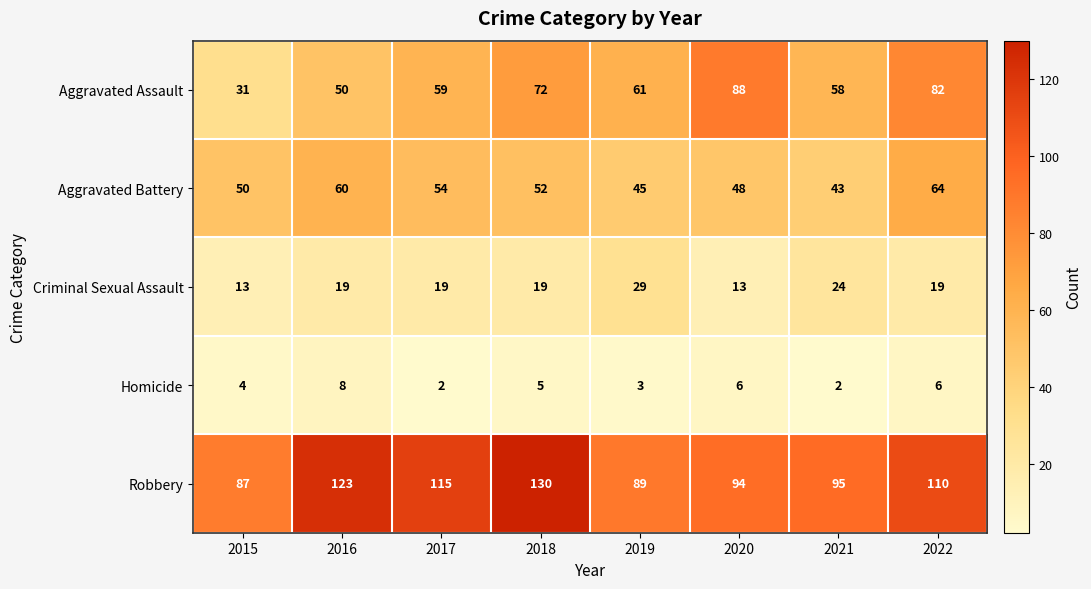

What is the difference between the highest and lowest values at 2019?

86